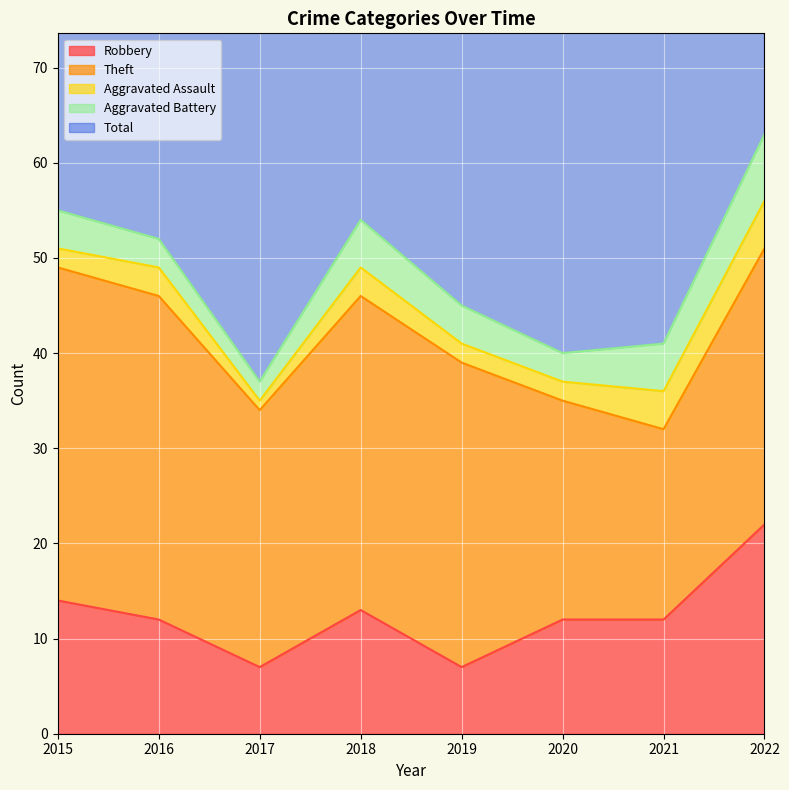

True or false: Aggravated Battery and Theft intersect in this chart.

False